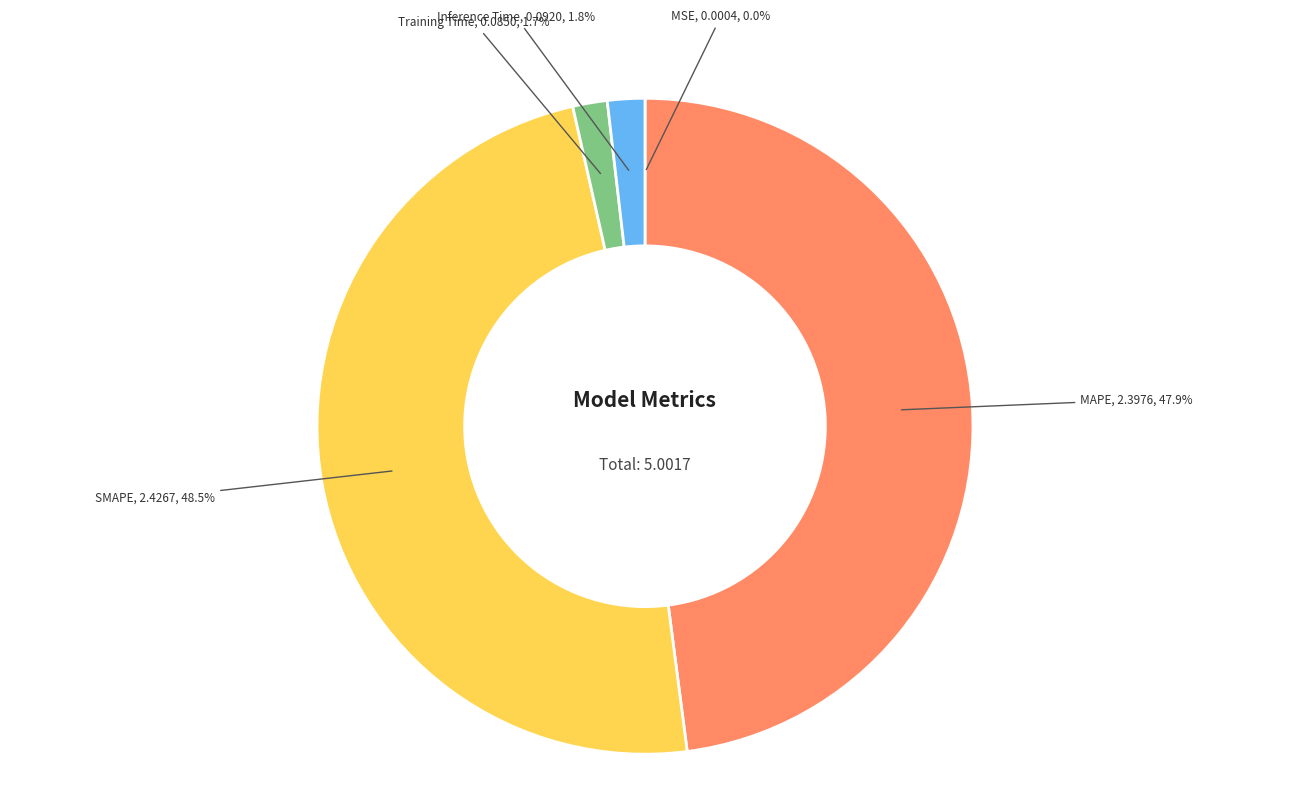

The MAPE slice represents 42% of the pie. True or false?

False